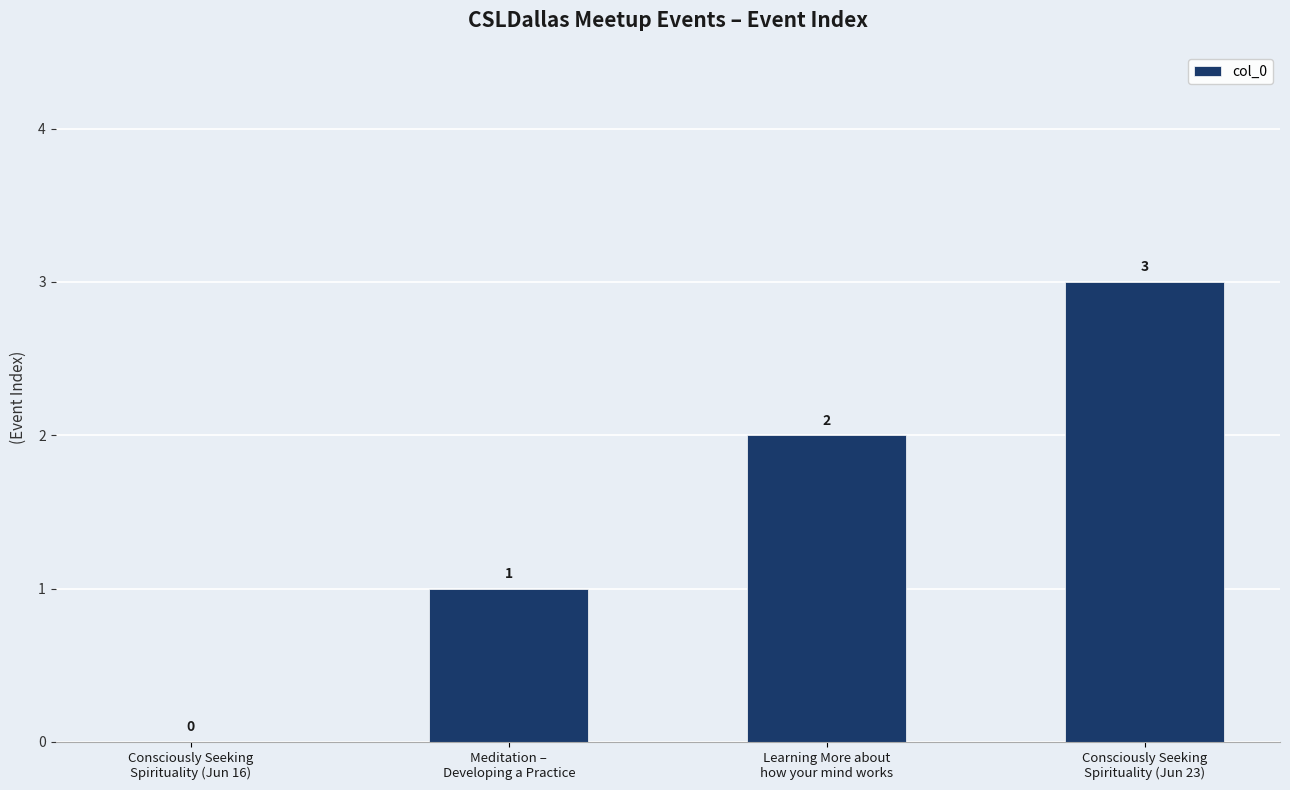

What is the change in value from Consciously Seeking
Spirituality (Jun 16) to Learning More about
how your mind works?

+2